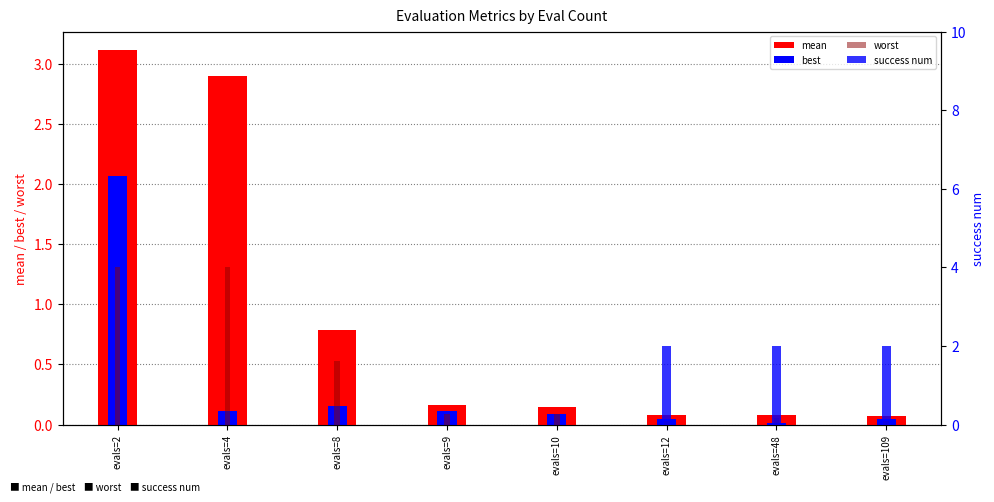

What is the spread (max minus min) of values at evals=8?

1.6